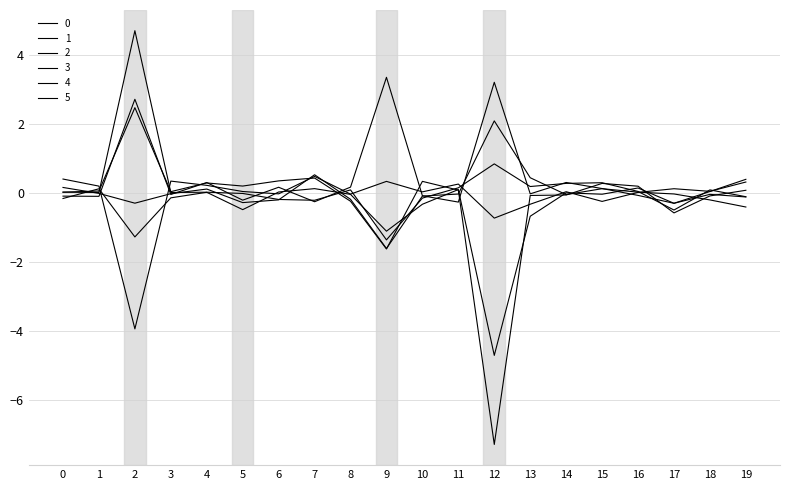

Is this an area chart (filled region under the line)?

No